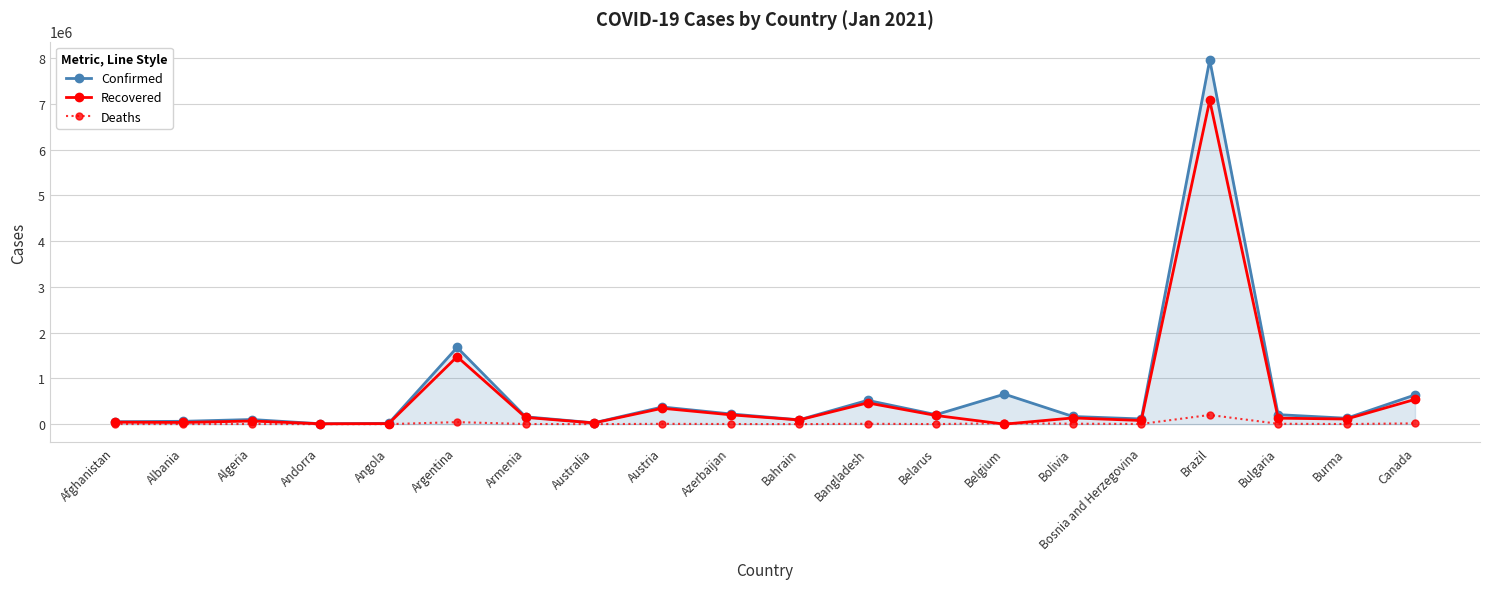

True or false: Confirmed has a value of 186195 at Belgium.

False